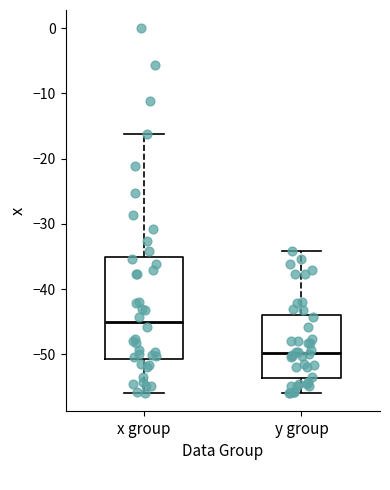

Where is the upper edge of the box for x group on the y-axis? The values are not printed on the chart, so give them approximately, as read against the axis.

-35